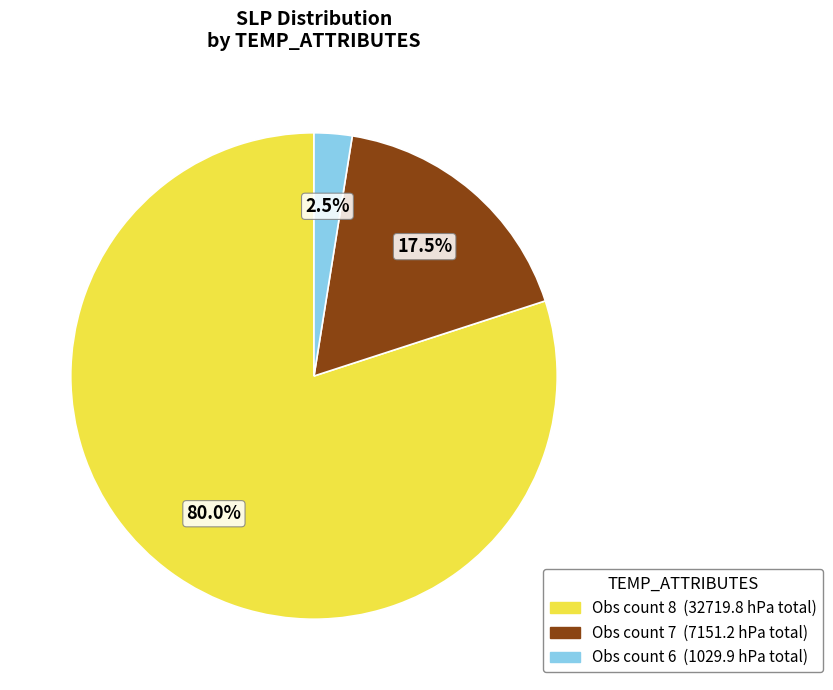

Is there any slice that represents more than half of the pie?

Yes